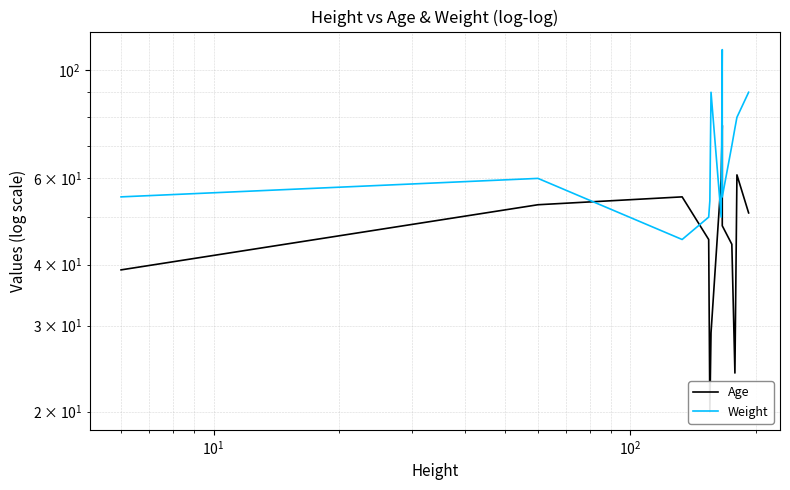

Which series has the largest total across all categories?

Weight